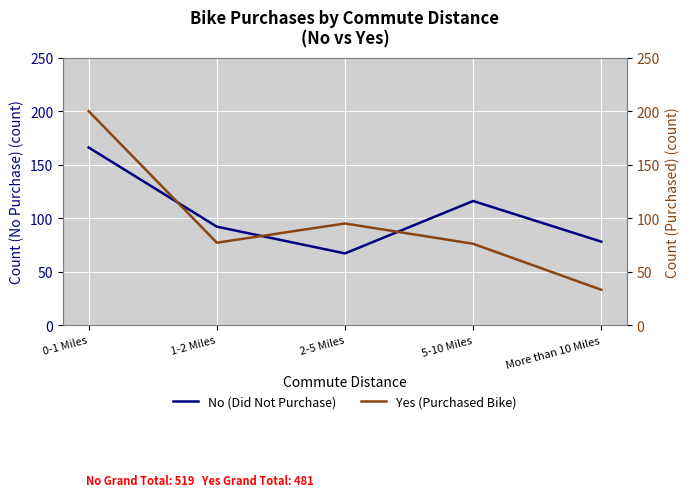

List the series in order of their overall mean, lowest first.

Yes (Purchased Bike), No (Did Not Purchase)